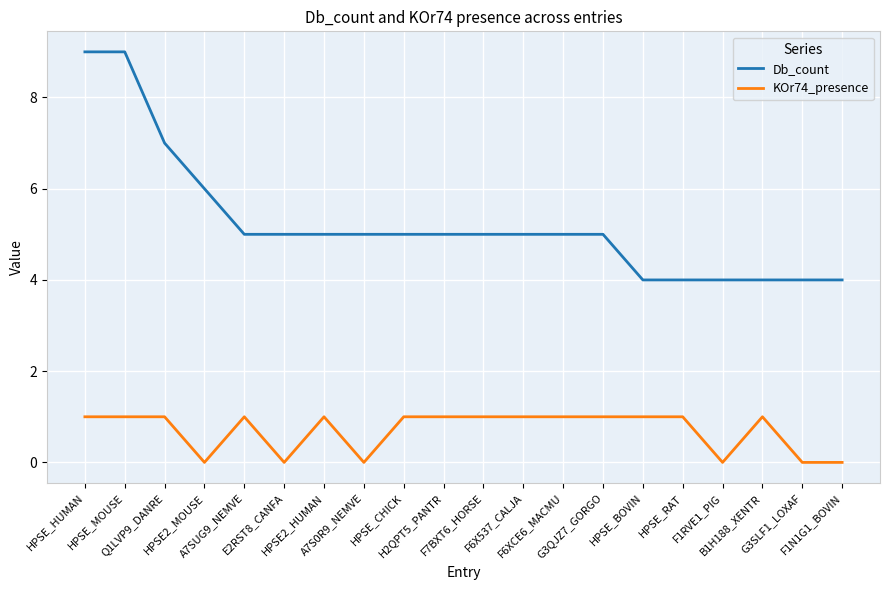

Does the chart display data point markers on the line(s)?

No